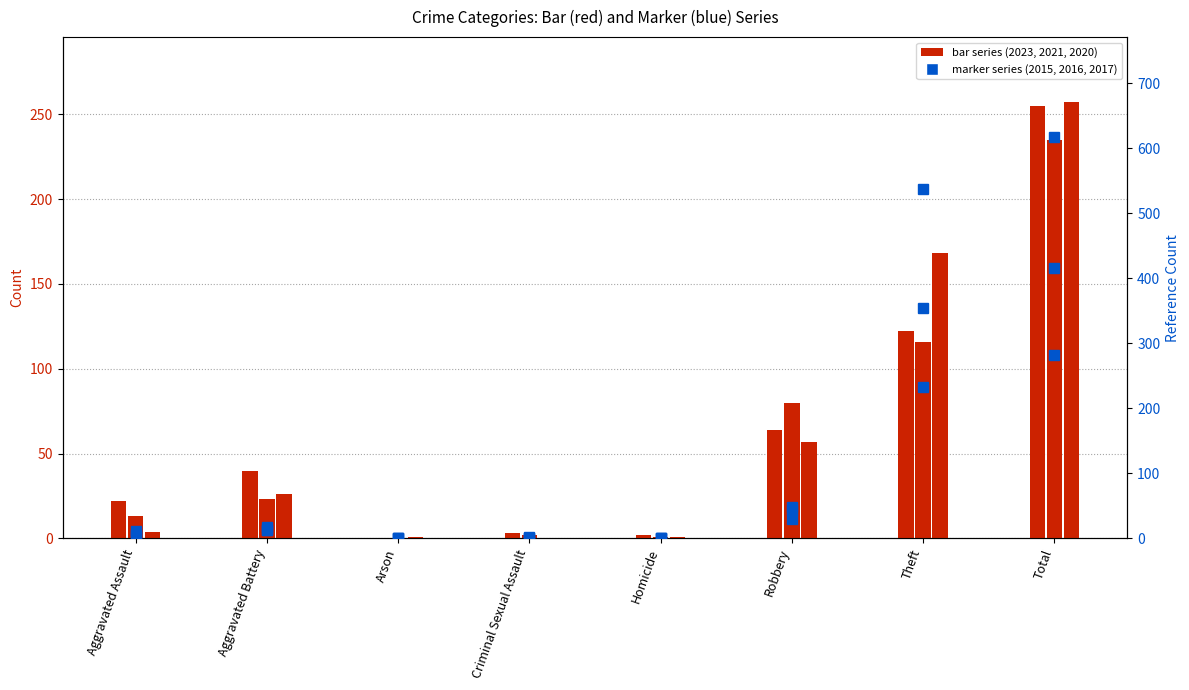

The value of bar_2020 at Arson is 1. True or false?

True